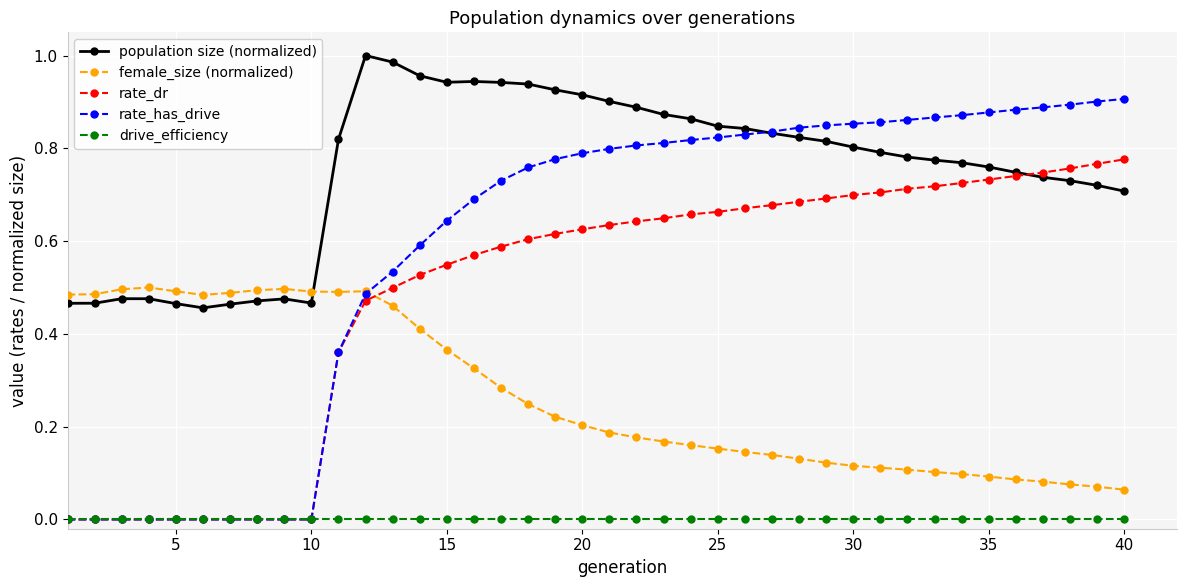

Which series has the widest spread of values?

rate_has_drive